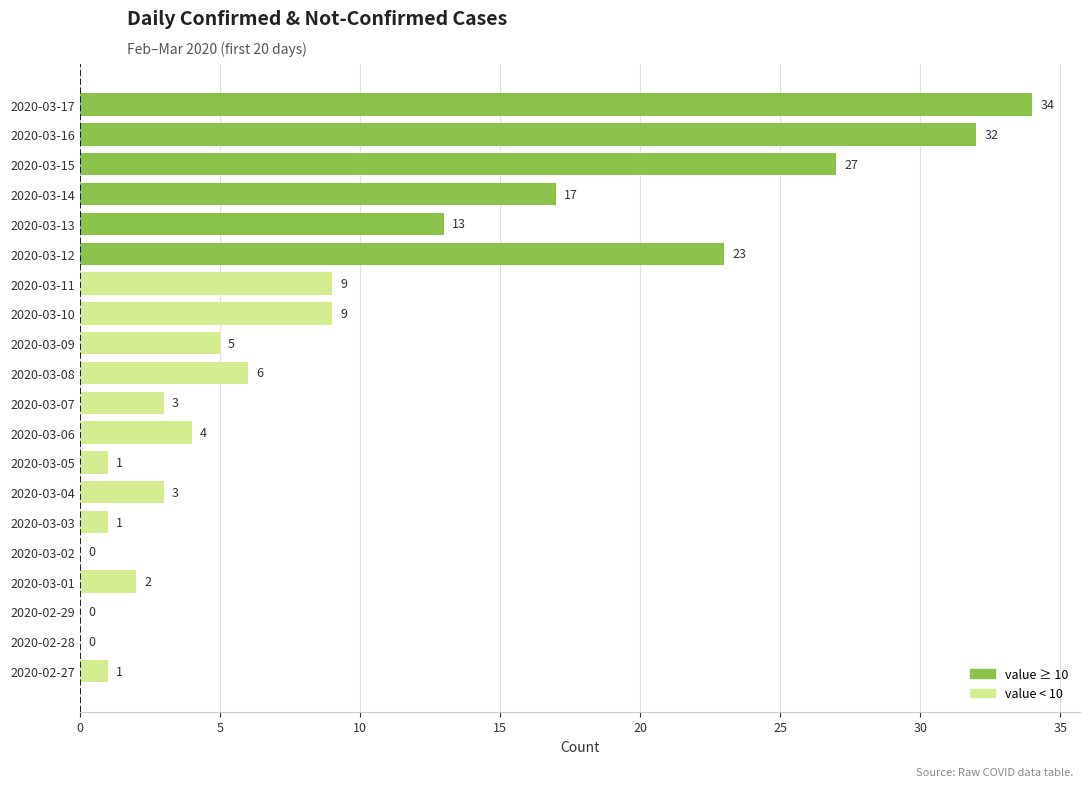

What is the sum of all values?

190